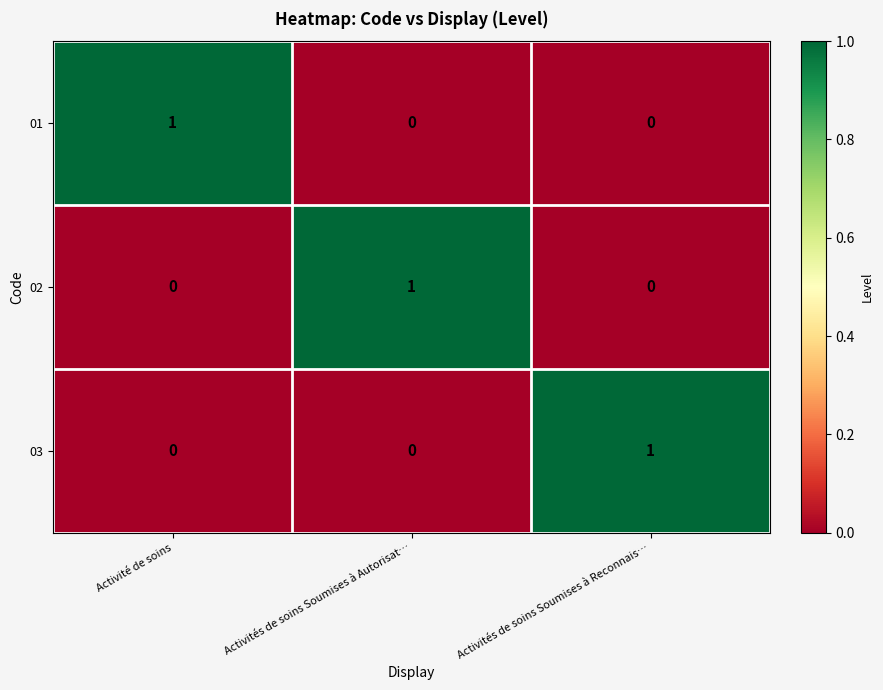

Count the 03 values in the range 0 to 1.

3